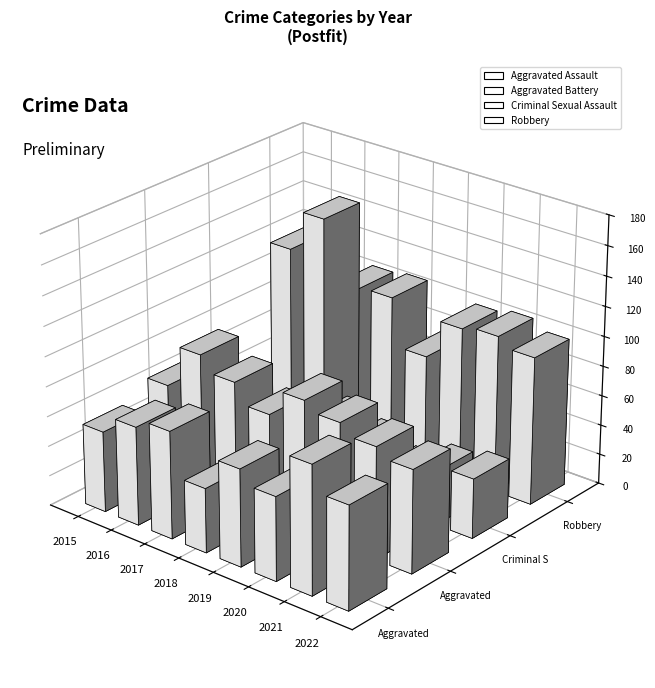

The value of Robbery at 2017 is 62. True or false?

False